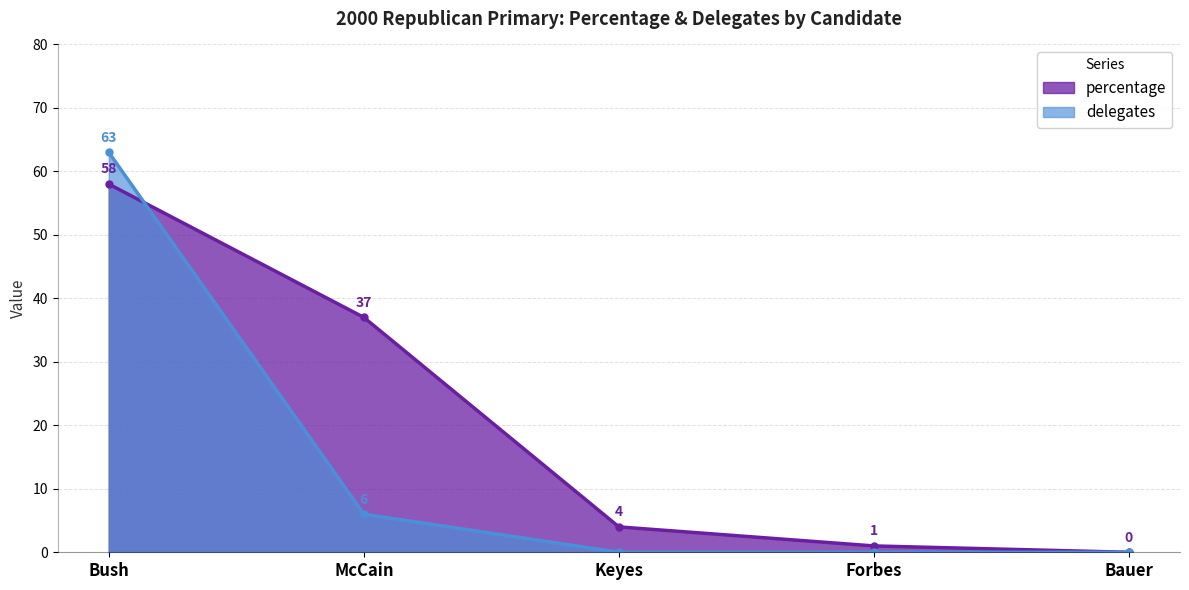

Which series changed the most between McCain and Keyes?

percentage